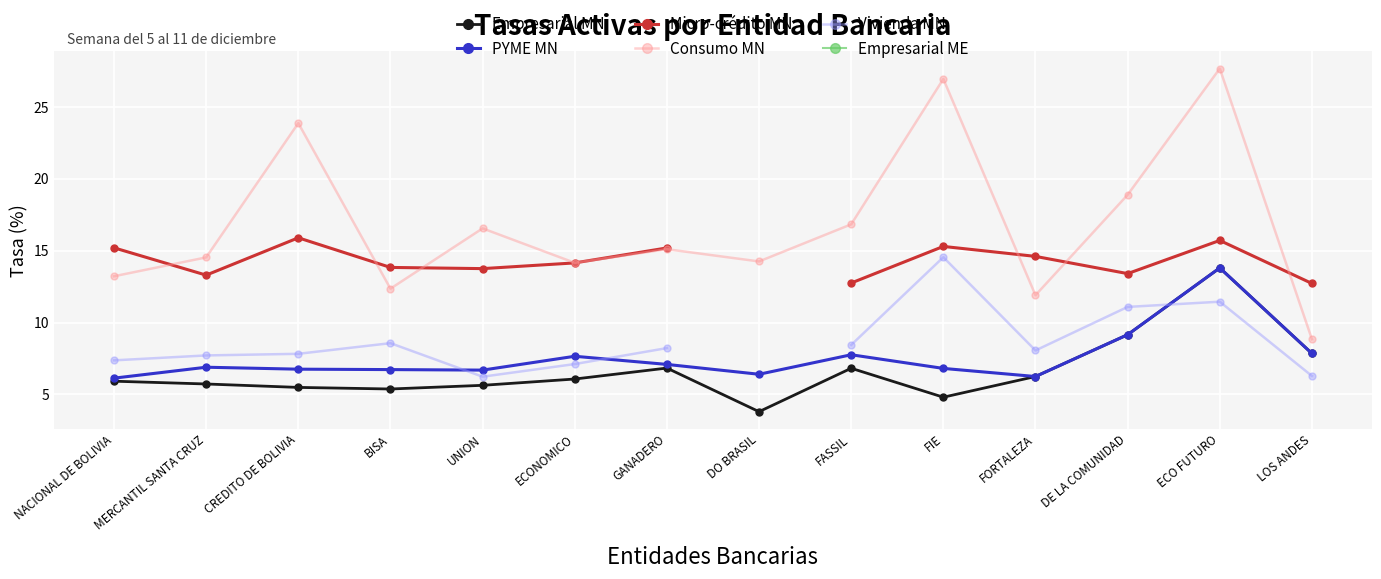

True or false: Vivienda MN and Consumo MN cross at least once.

False